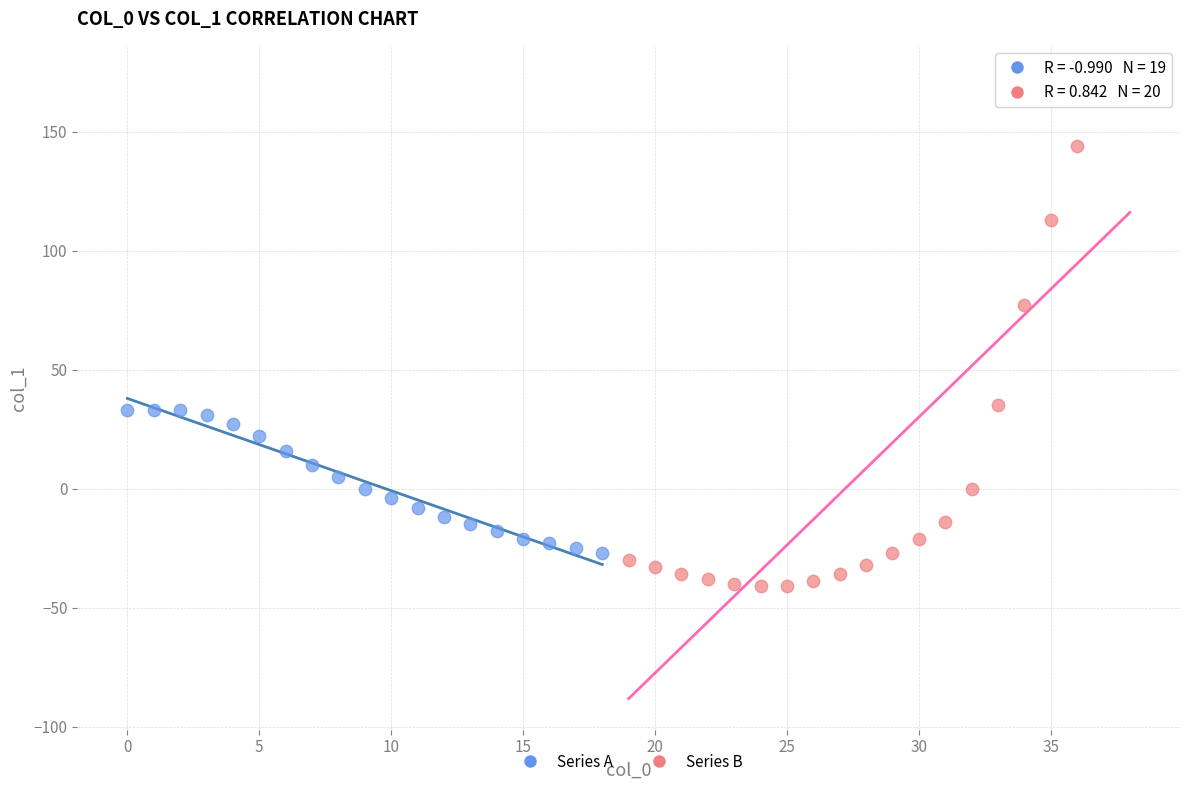

Which series has the largest Y range (max minus min)?

Series B